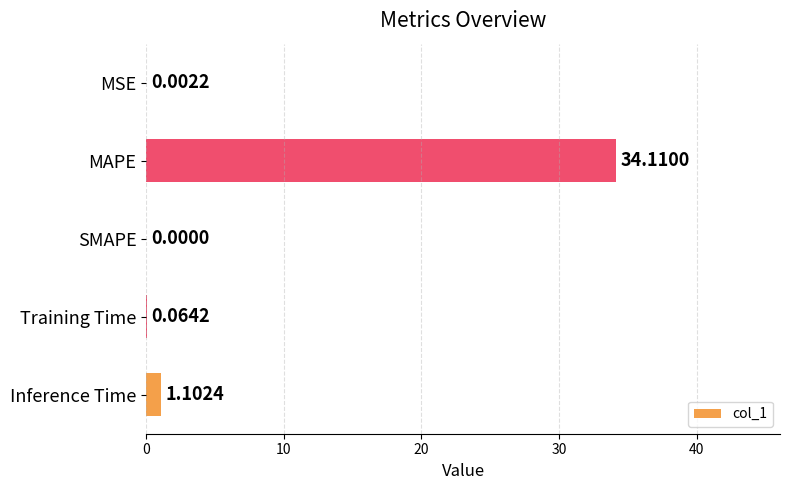

How many values are above zero?

4